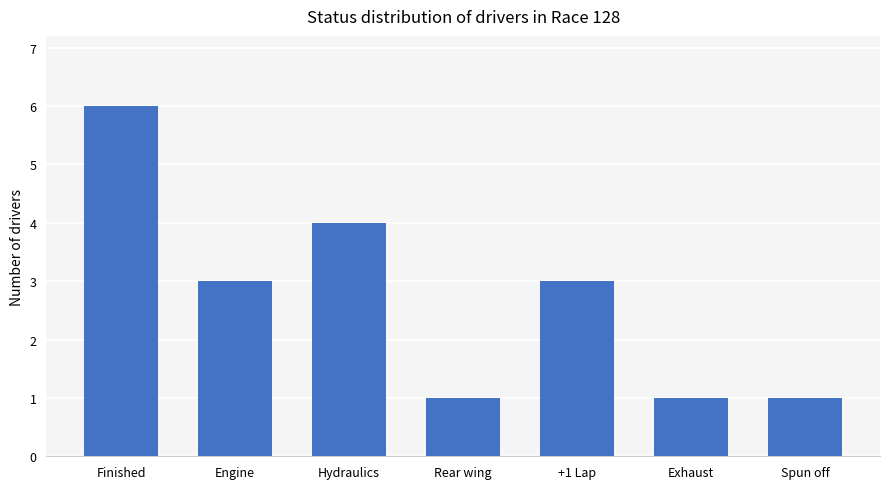

Reading left to right, what are all the values shown in this chart?

6	3	4	1	3	1	1